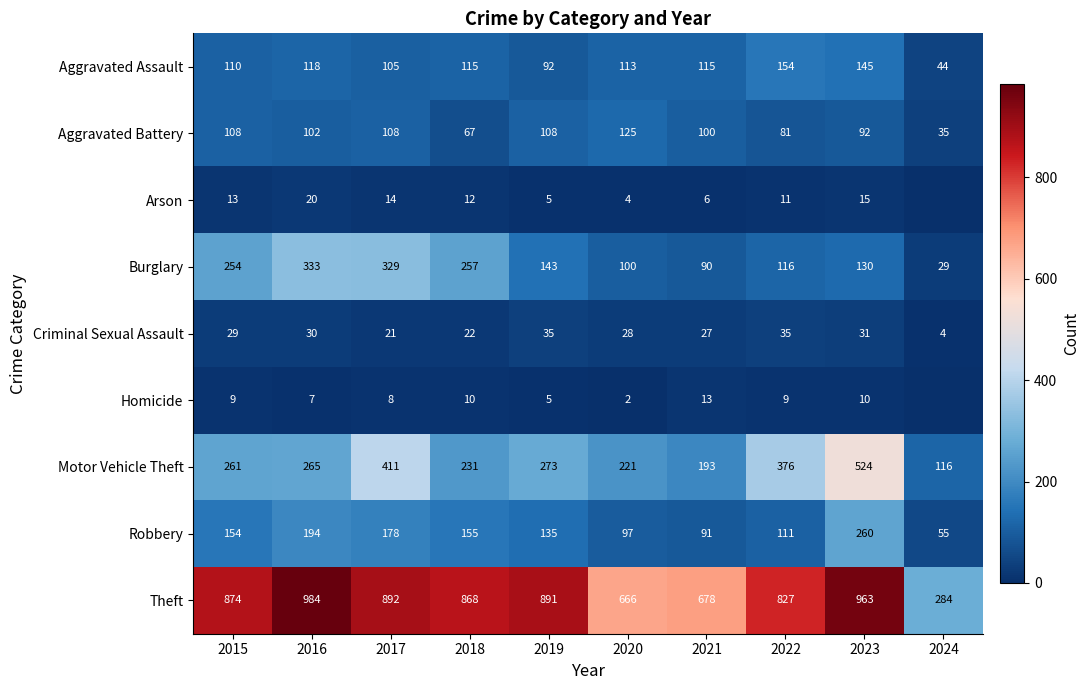

Which category has the highest value in the Burglary series?

2016